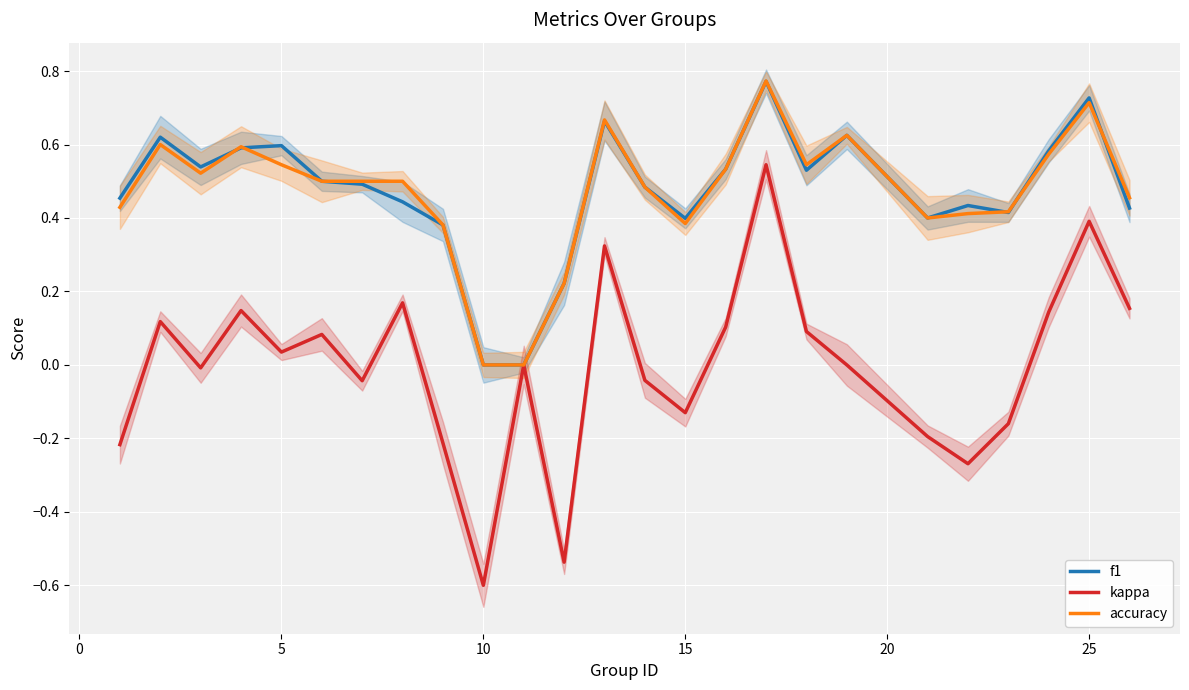

How many f1 values are between 0 and 1?

25